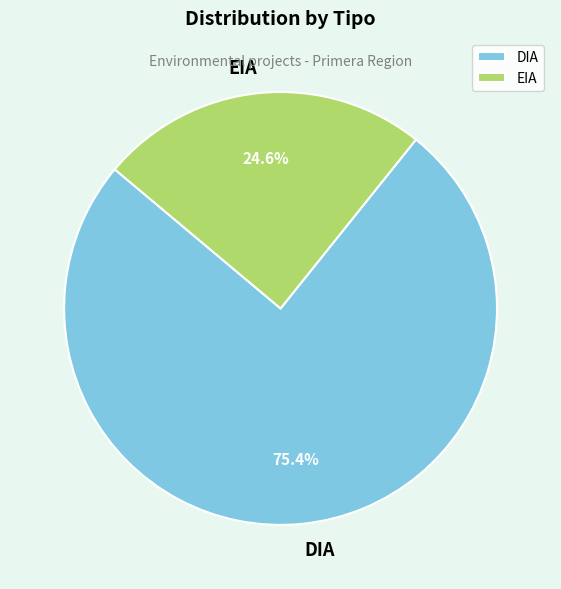

What is the ratio of the value at EIA to the value at DIA?

0.3